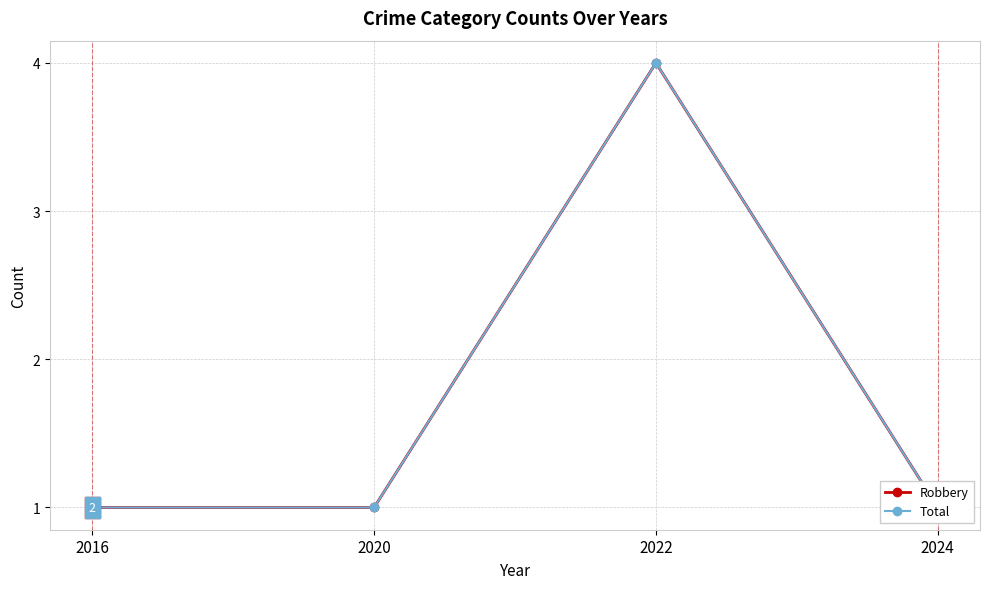

The Robbery series shows 1 at 2020. True or false?

True